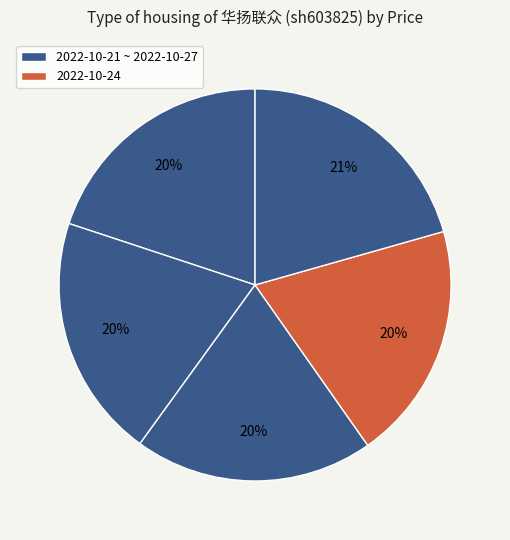

How many slices are in this pie chart?

5